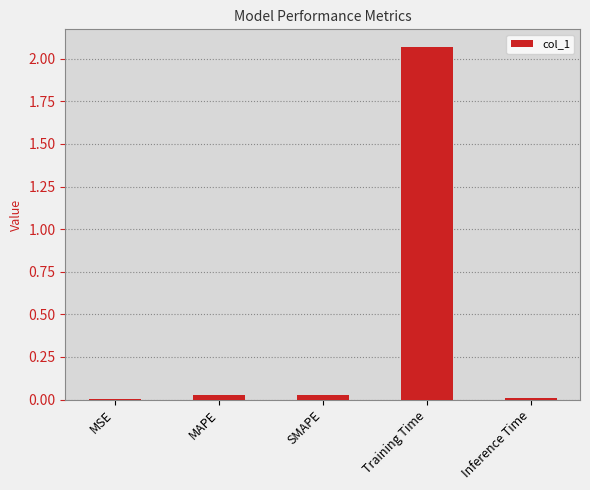

Is it true that the value at MAPE is 0.0?

True